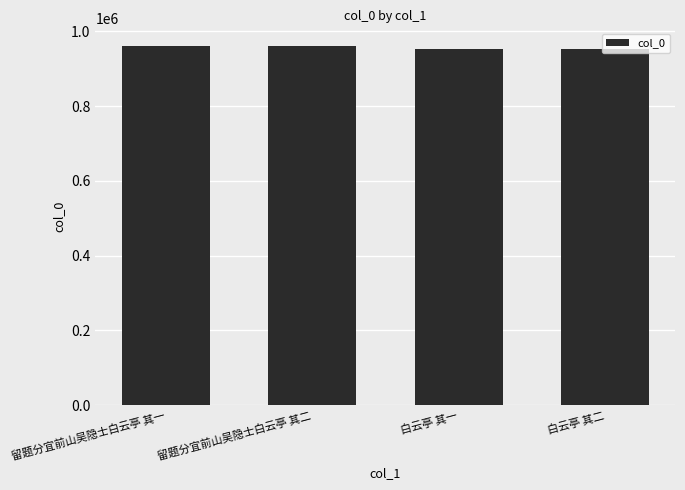

What is the smallest value displayed?

953004